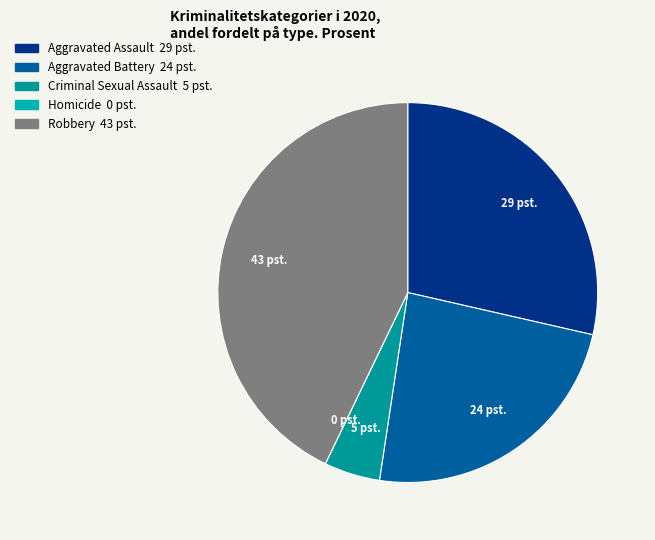

Count the number of slices in the pie.

5